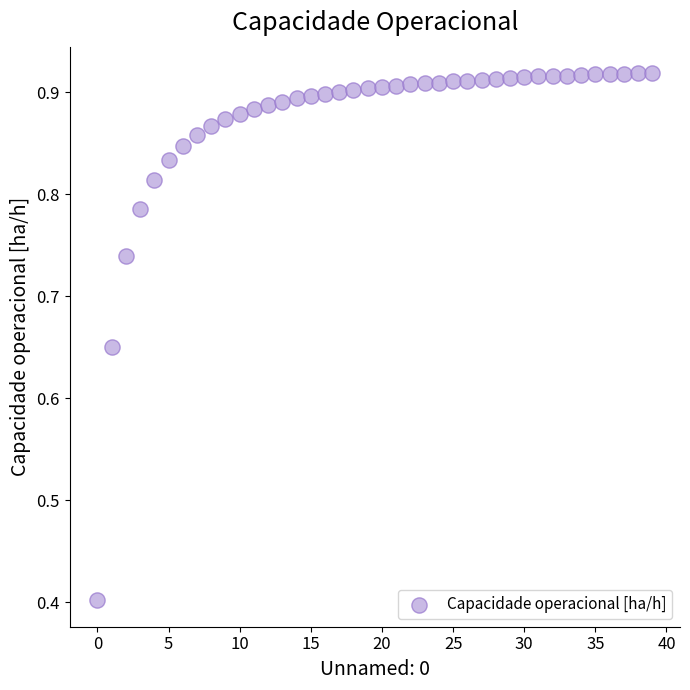

What is the range of Y values (max minus min)?

0.5